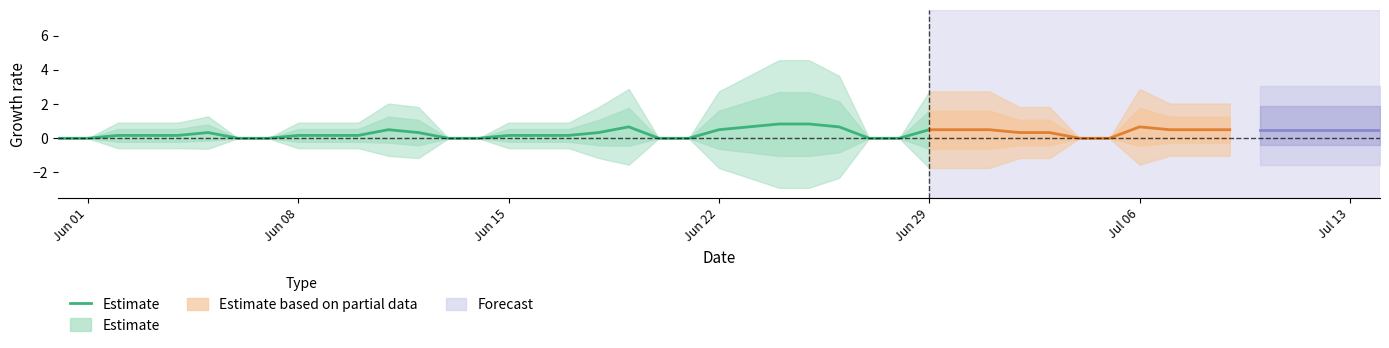

How many values exceed 0?

20